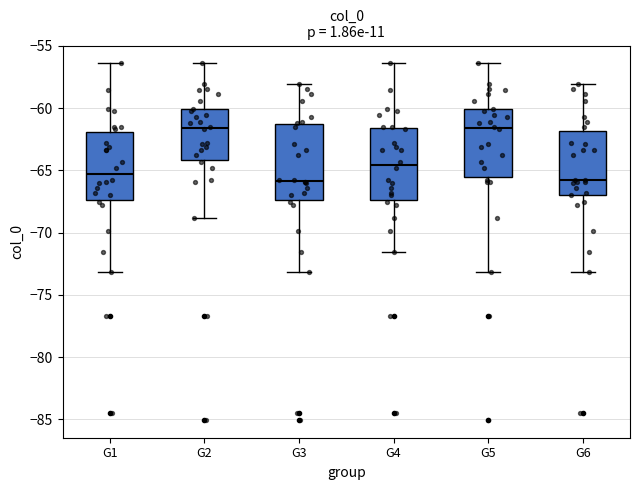

Reading left to right, transcribe this box plot: for each box, give where its median line is, the range the box spans, and where its two whiskers end, as read against the y-axis. The values are not printed on the chart, so give them approximately, as read against the axis.

G1: median -65.5, box -67.5 to -62.0, whiskers -73.0 to -56.5
G2: median -61.5, box -64.0 to -60.0, whiskers -69.0 to -56.5
G3: median -66.0, box -67.5 to -61.5, whiskers -73.0 to -58.0
G4: median -64.5, box -67.5 to -61.5, whiskers -71.5 to -56.5
G5: median -61.5, box -65.5 to -60.0, whiskers -73.0 to -56.5
G6: median -66.0, box -67.0 to -62.0, whiskers -73.0 to -58.0